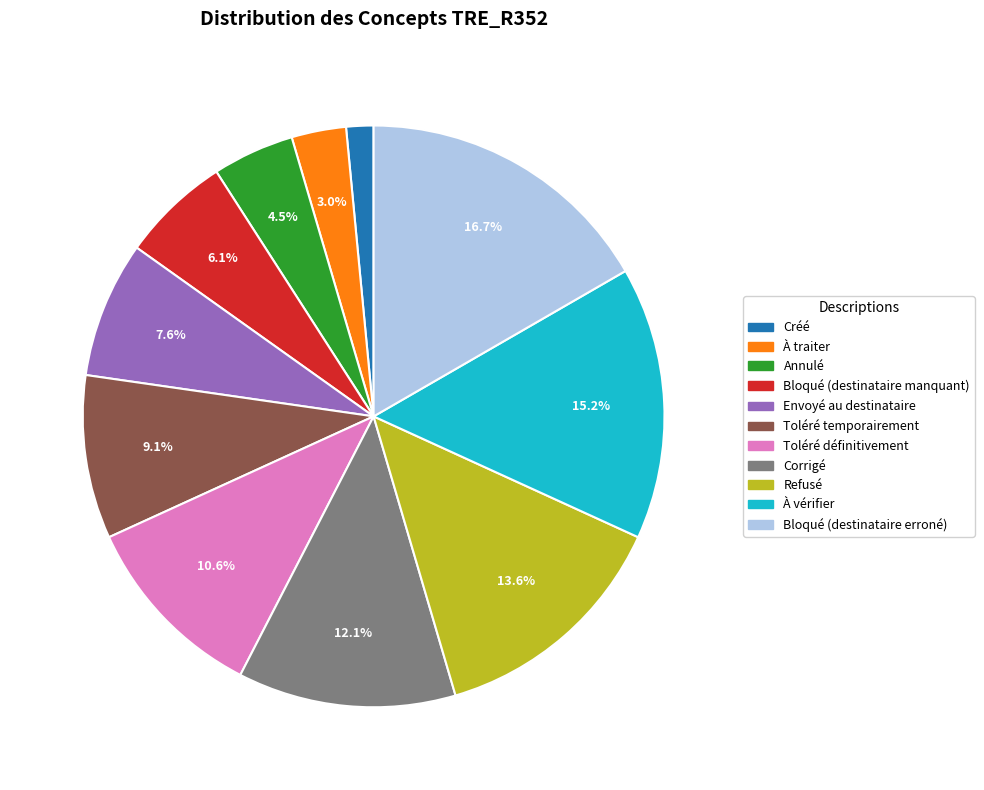

To the nearest percent, what is the difference between the largest and smallest slice percentages?

15%